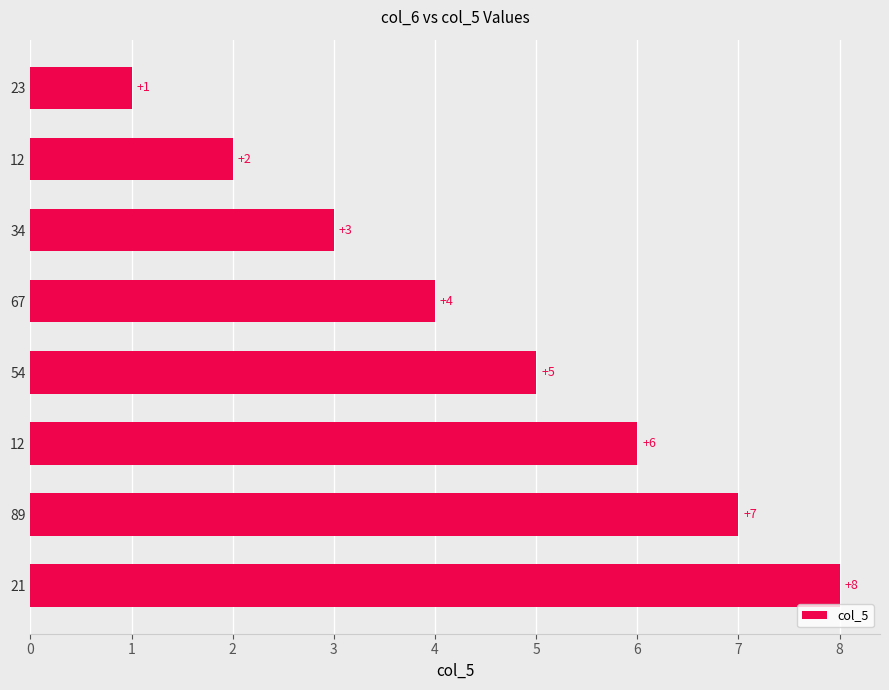

What is the average value?

4